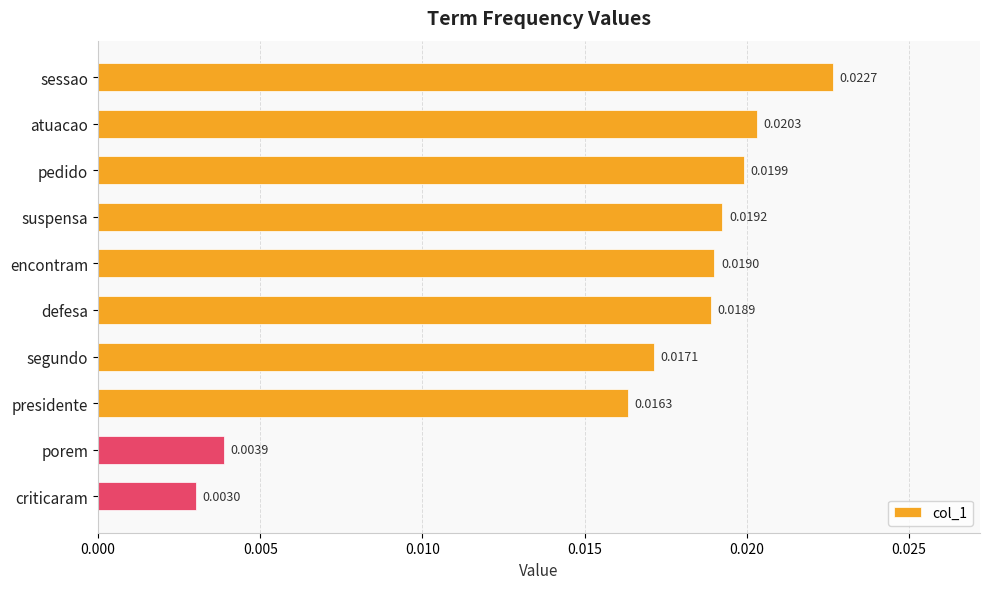

How many categories are shown in the chart?

10